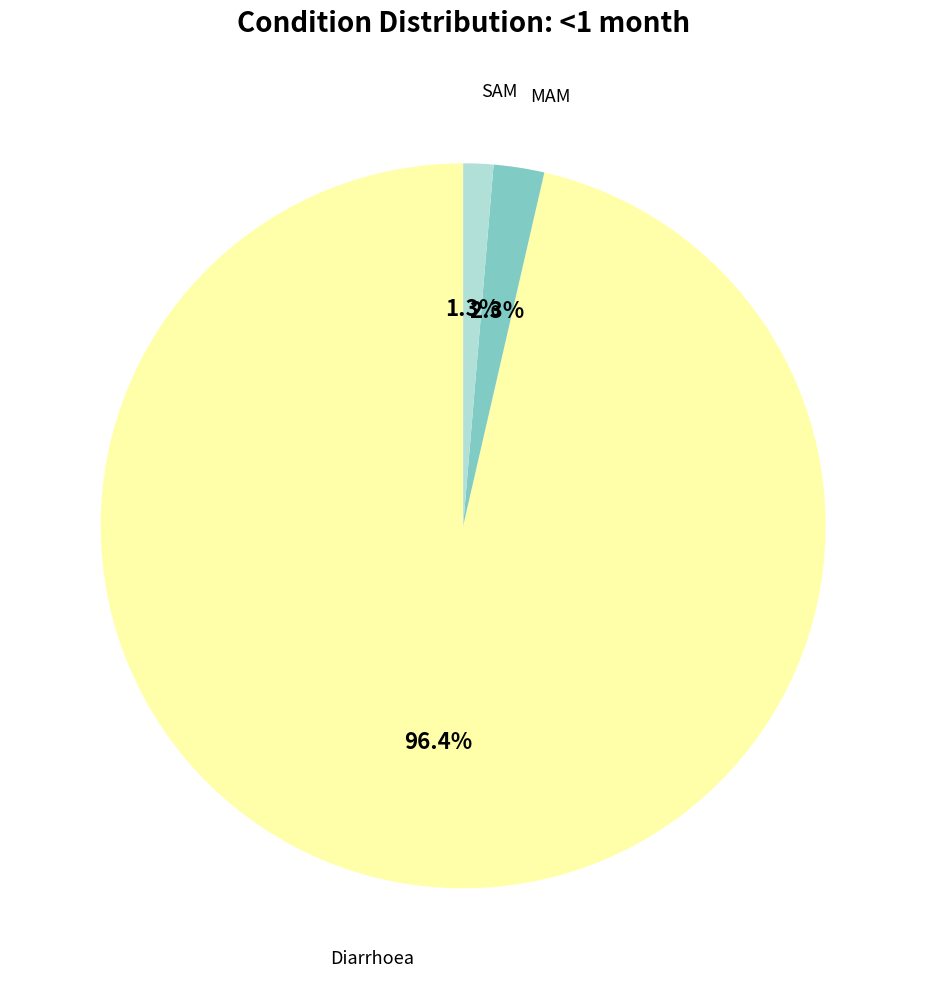

Does any single category account for the majority?

Yes